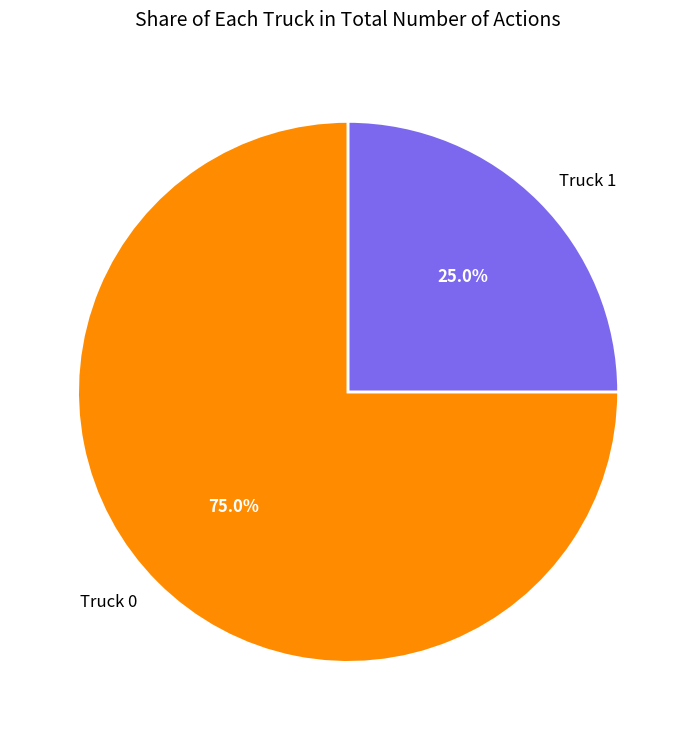

Which category has the smallest portion of the pie?

Truck 1